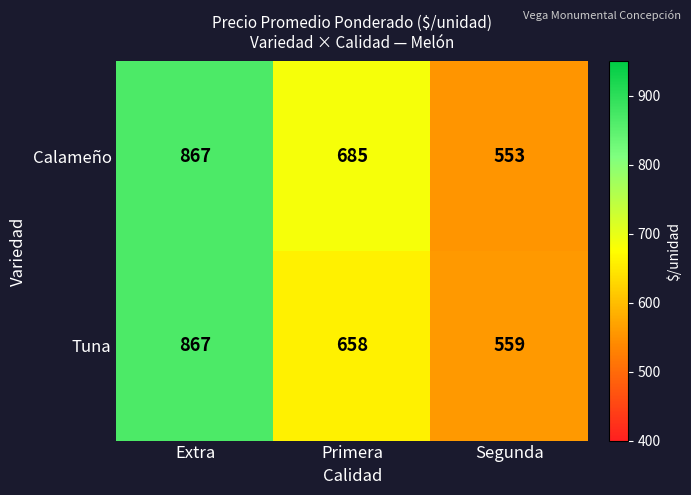

At how many categories does at least one series exceed 672?

2